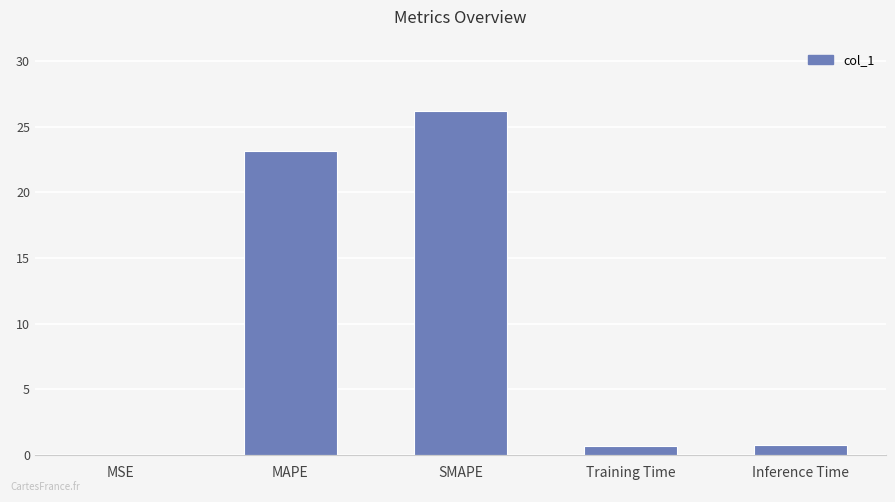

What is the approximate value at SMAPE?

26.2